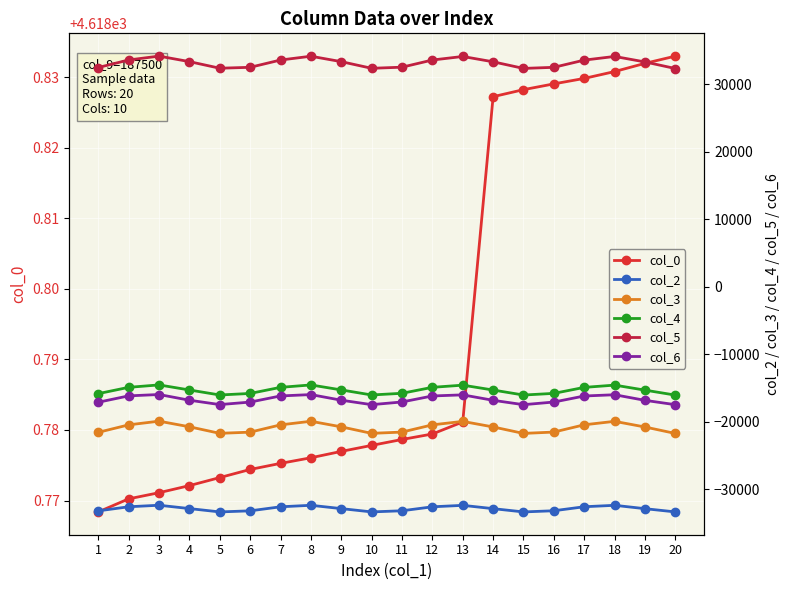

Is it true that col_2 equals -32831.4 at 9?

True